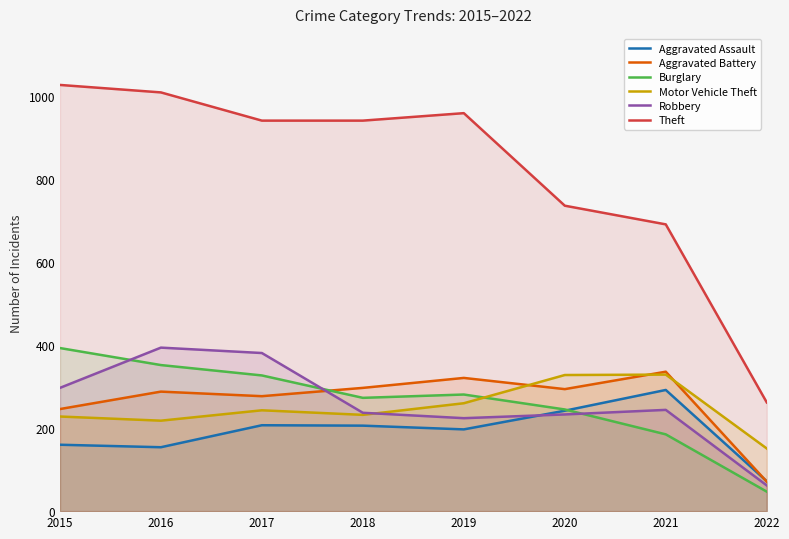

True or false: Aggravated Assault has a value of 206 at 2018.

True